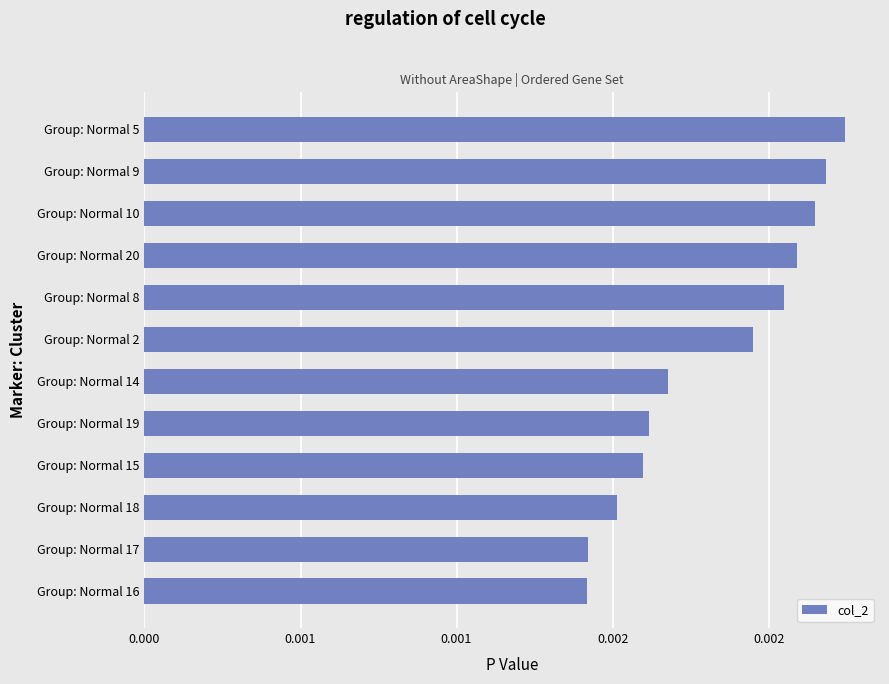

Which category has the highest value across all series?

Group: Normal 5